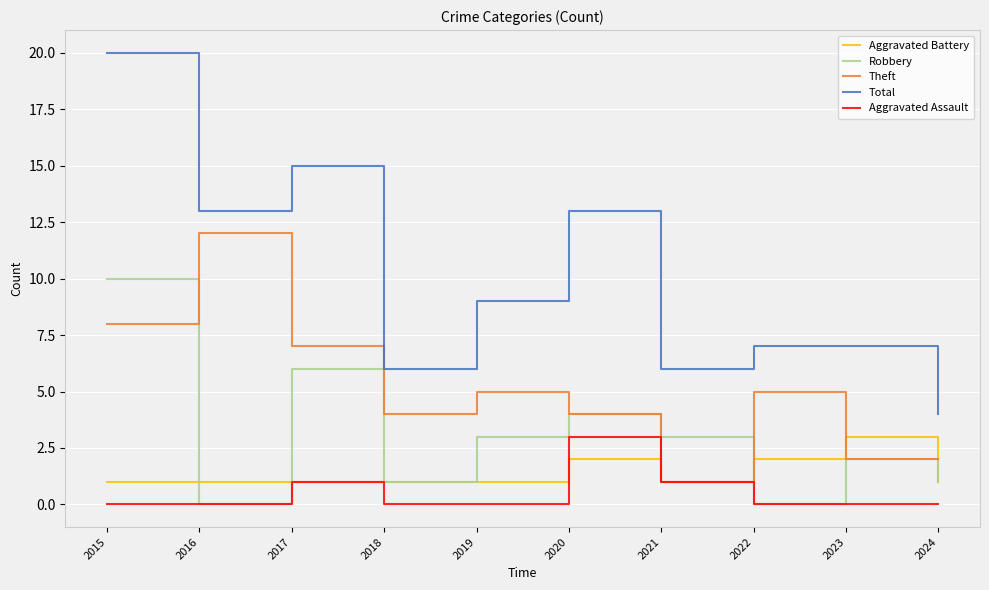

Which series has the largest total across all categories?

Total